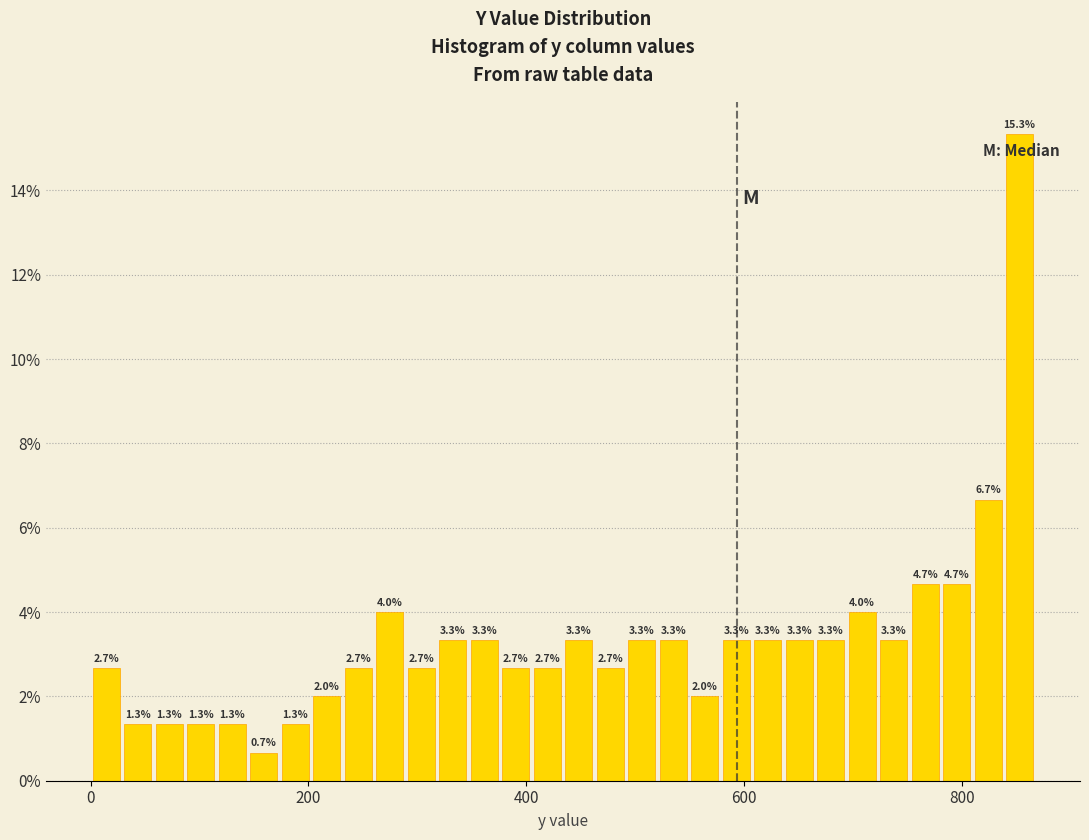

Around what value on the x-axis is the tallest bar? Give the approximate position of its centre, as read against the axis.

860